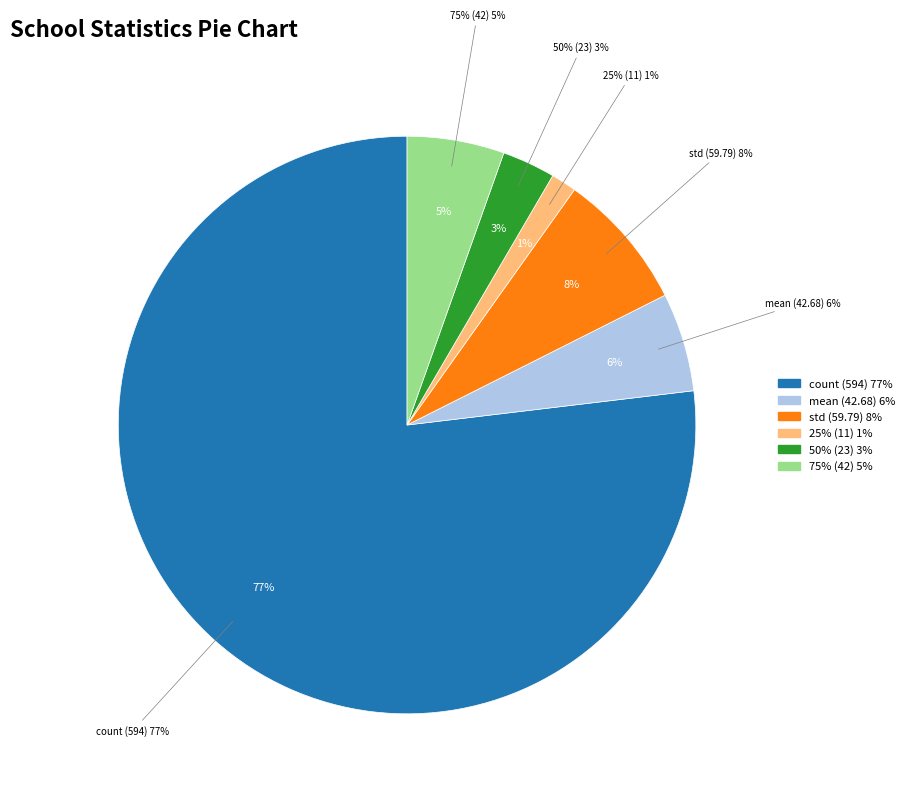

Is it true that 25% is 24% of the pie?

False